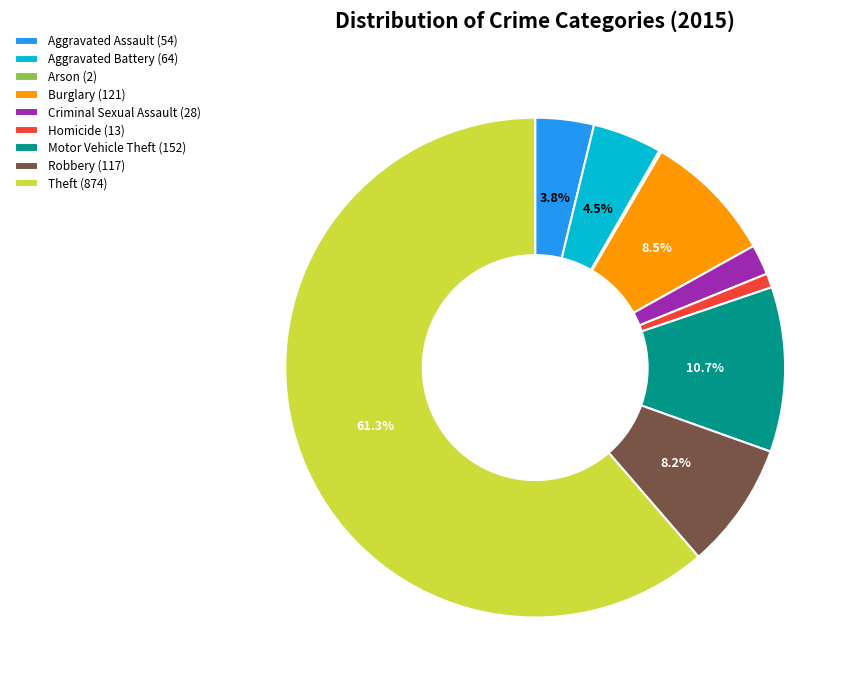

To the nearest percent, what is the difference between the largest and smallest slice percentages?

61%